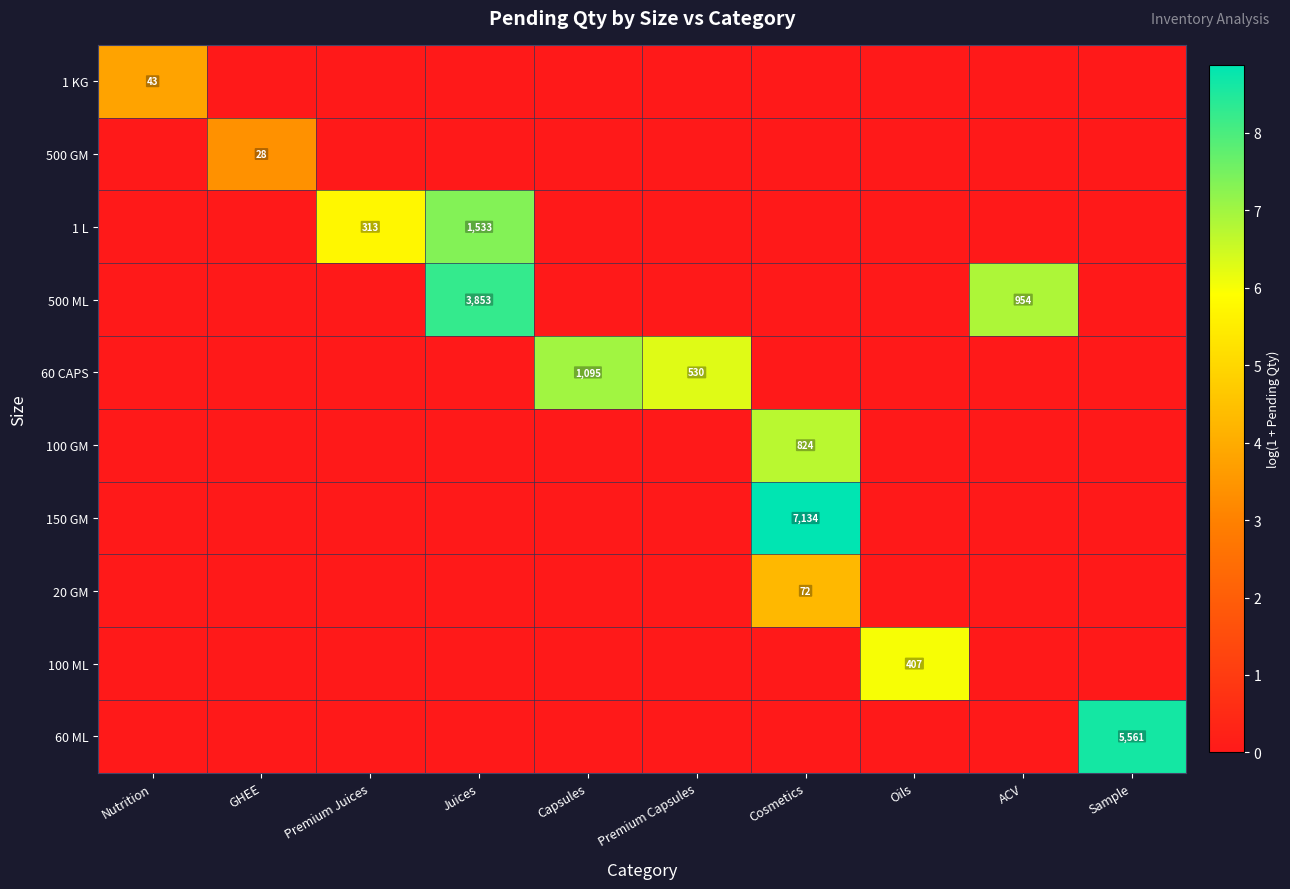

Is it true that 500 GM equals 0.0 at Capsules?

True